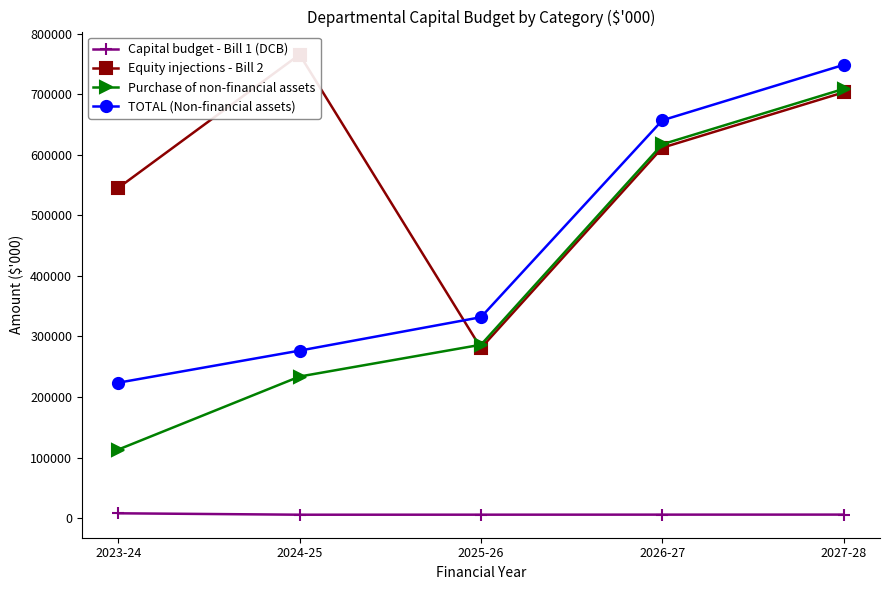

What is the total value across all series at 2027-28?

2166177